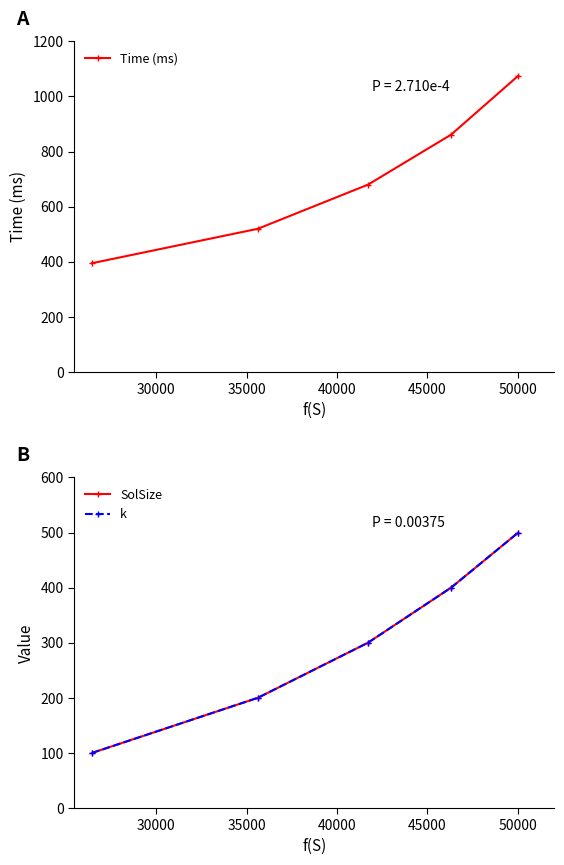

What is the value of the Time (ms) point at the 3rd from the left?

679.7